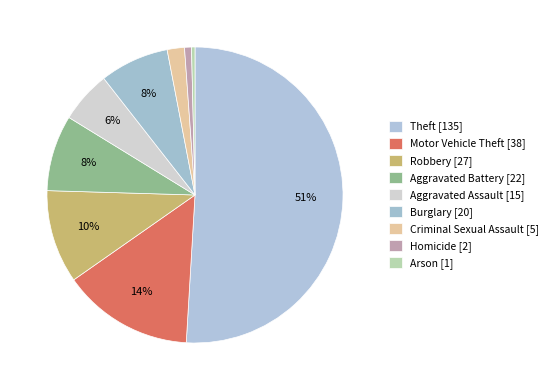

To the nearest percent, what is the difference between the largest and smallest slice percentages?

51%